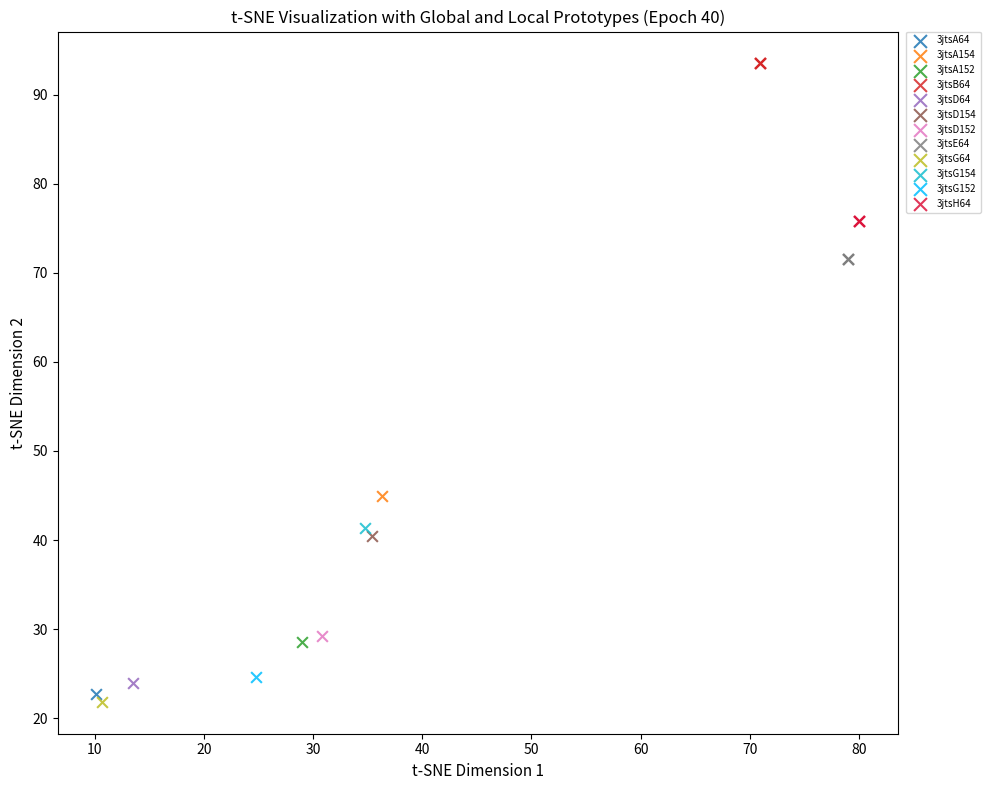

What are all the series names shown in the legend?

3jtsA64, 3jtsA154, 3jtsA152, 3jtsB64, 3jtsD64, 3jtsD154, 3jtsD152, 3jtsE64, 3jtsG64, 3jtsG154, 3jtsG152, 3jtsH64